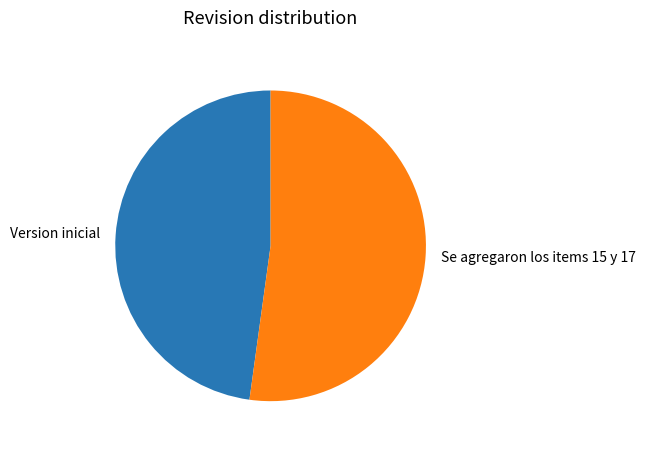

True or false: Version inicial accounts for 60% of the total.

False